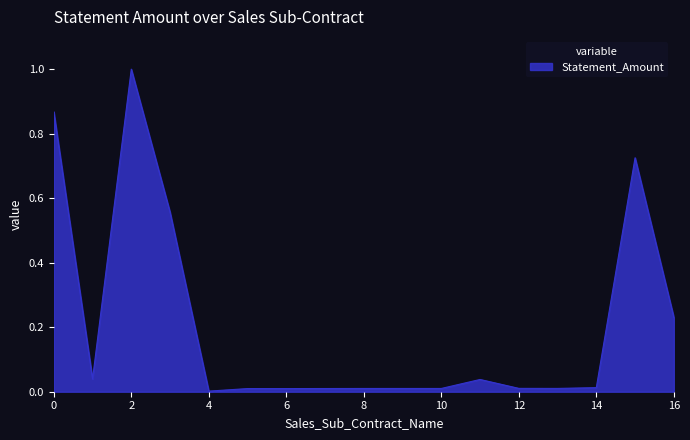

What is the greatest value displayed?

1.0